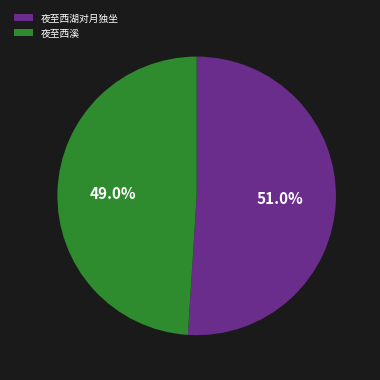

What percentage is NOT represented by 夜至西湖对月独坐?

49.0%